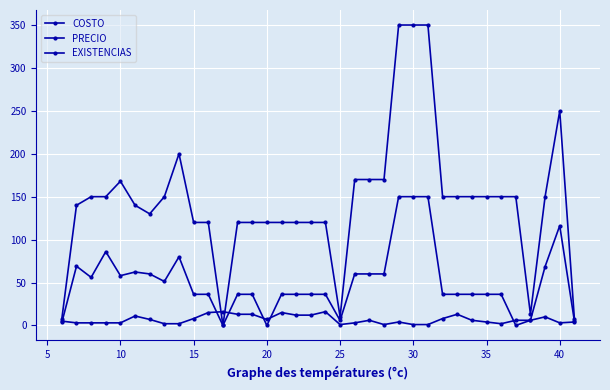

How many lines are shown in the chart?

3